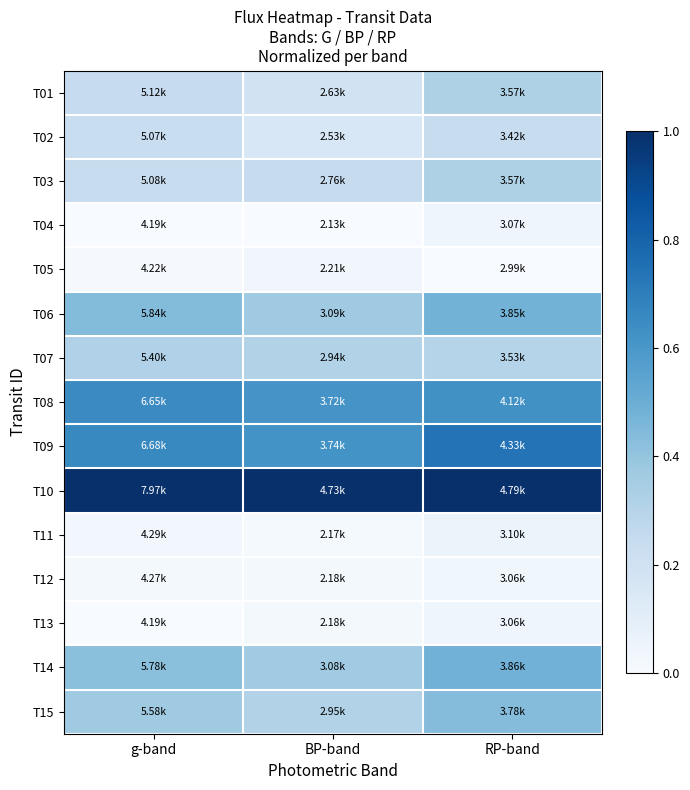

Reading left to right, list all the values displayed in this chart.

T01: g-band=0.2	BP-band=0.2	RP-band=0.3
T02: g-band=0.2	BP-band=0.2	RP-band=0.2
T03: g-band=0.2	BP-band=0.2	RP-band=0.3
T04: g-band=0.0	BP-band=0.0	RP-band=0.0
T05: g-band=0.0	BP-band=0.0	RP-band=0.0
T06: g-band=0.4	BP-band=0.4	RP-band=0.5
T07: g-band=0.3	BP-band=0.3	RP-band=0.3
T08: g-band=0.7	BP-band=0.6	RP-band=0.6
T09: g-band=0.7	BP-band=0.6	RP-band=0.7
T10: g-band=1.0	BP-band=1.0	RP-band=1.0
T11: g-band=0.0	BP-band=0.0	RP-band=0.1
T12: g-band=0.0	BP-band=0.0	RP-band=0.0
T13: g-band=0.0	BP-band=0.0	RP-band=0.0
T14: g-band=0.4	BP-band=0.4	RP-band=0.5
T15: g-band=0.4	BP-band=0.3	RP-band=0.4